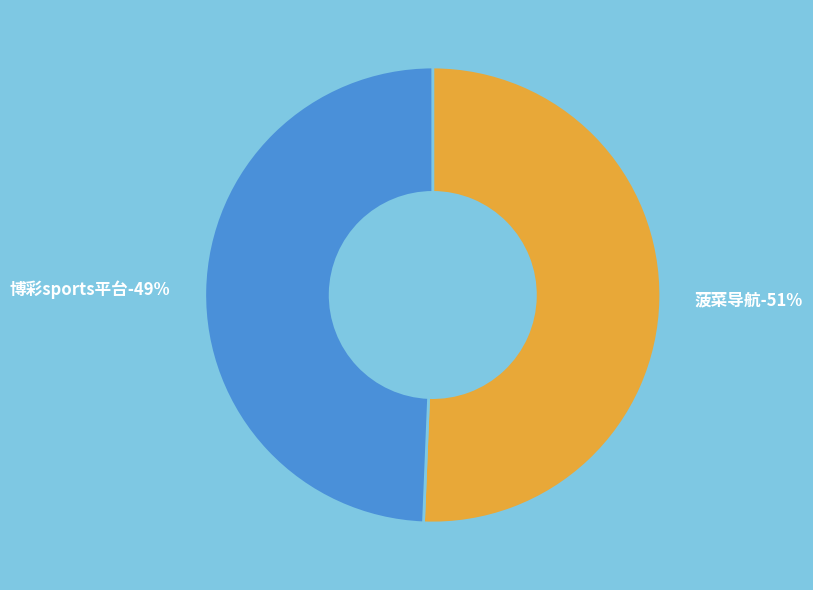

Combined, do 菠菜导航 and 博彩sports平台 account for over 50%?

Yes